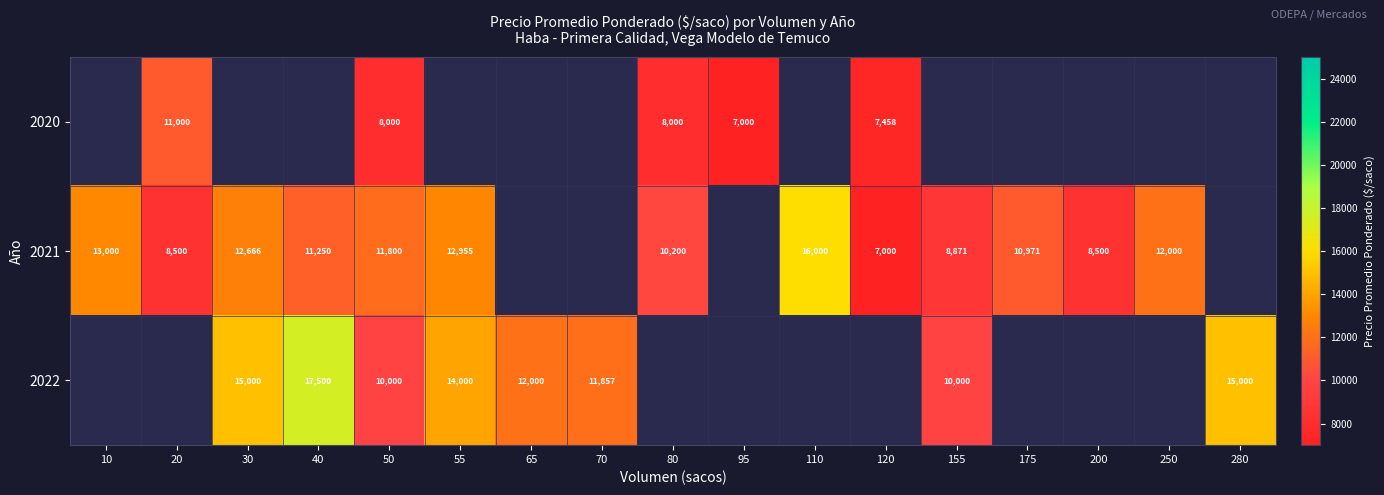

Is the value of 2022 at 70 greater than the value of 2021 at 10?

No